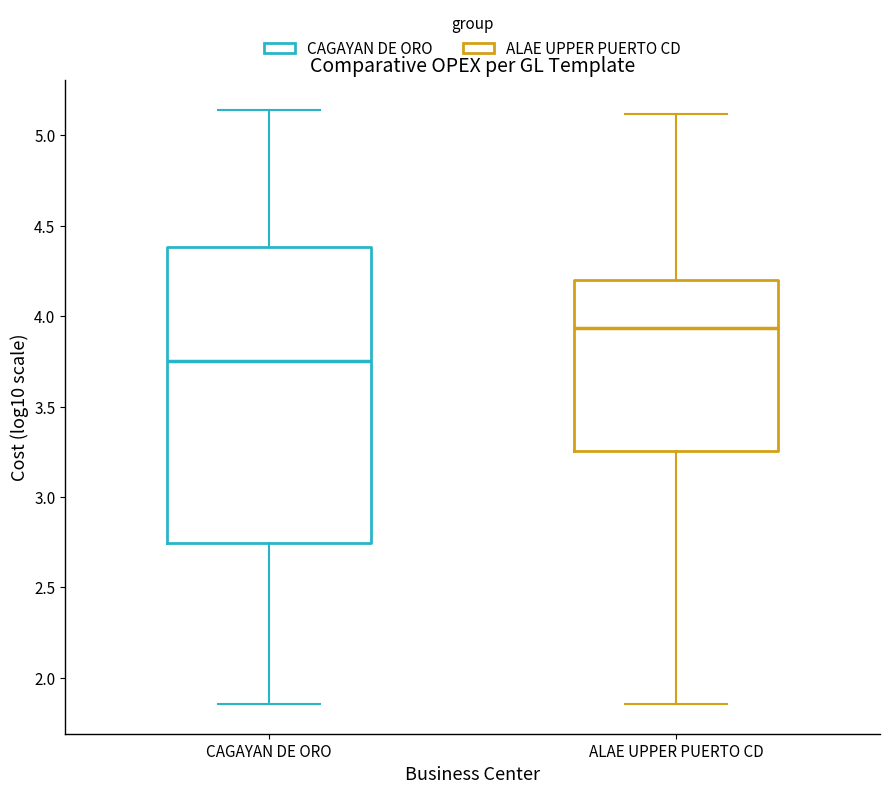

Reading left to right, transcribe this box plot: for each box, give where its median line is, the range the box spans, and where its two whiskers end, as read against the y-axis. The values are not printed on the chart, so give them approximately, as read against the axis.

CAGAYAN DE ORO: median 3.75, box 2.75 to 4.40, whiskers 1.85 to 5.15
ALAE UPPER PUERTO CD: median 3.95, box 3.25 to 4.20, whiskers 1.85 to 5.10